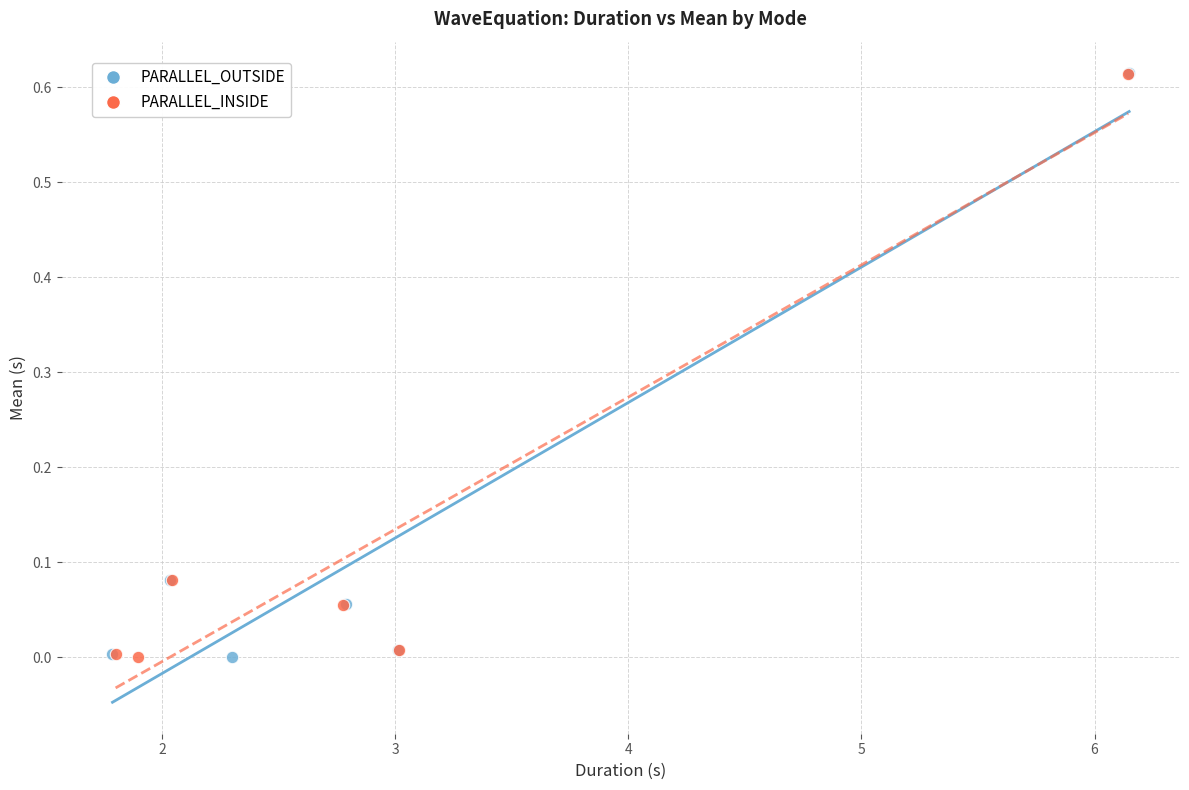

Which series has the widest spread of Y values?

PARALLEL_OUTSIDE